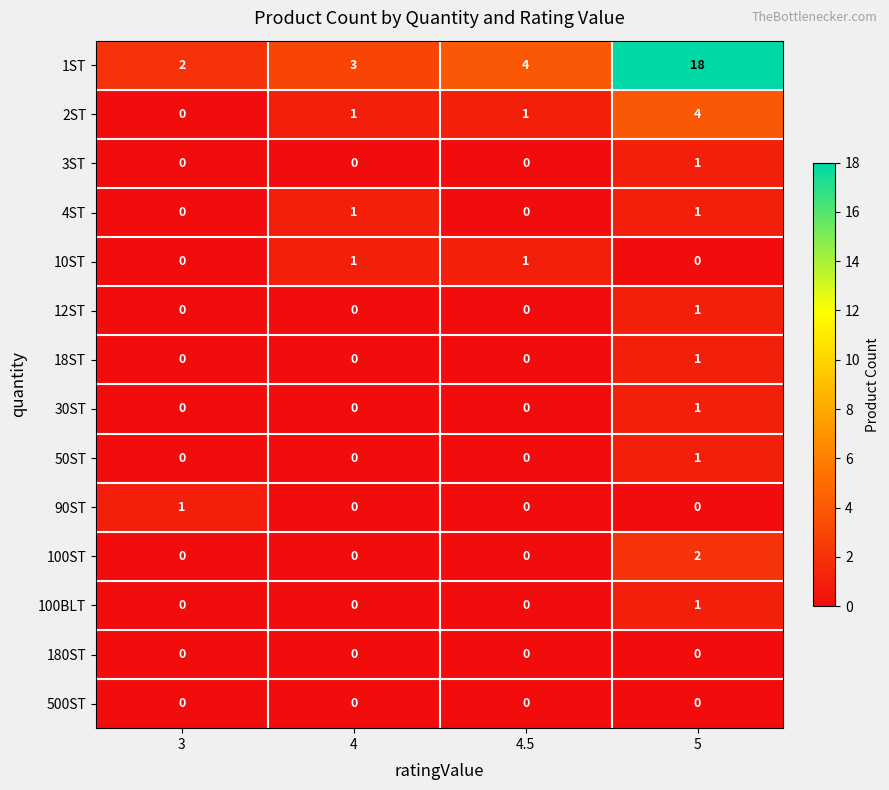

What is the sum of all 2ST values?

6